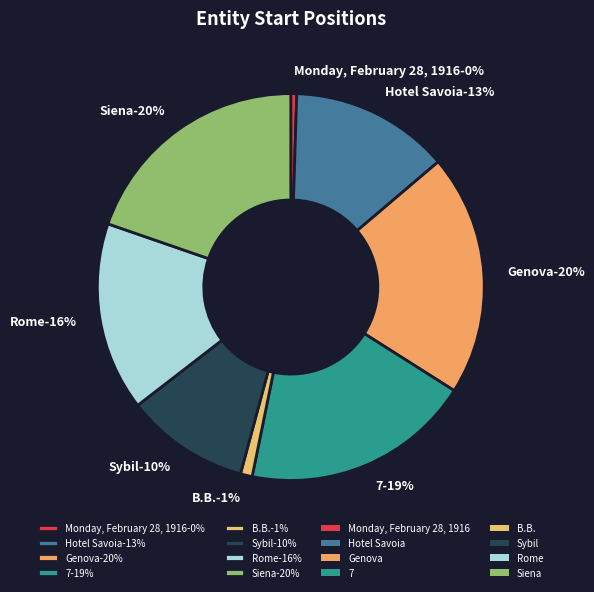

Which category has the smallest portion of the pie?

Monday, February 28, 1916